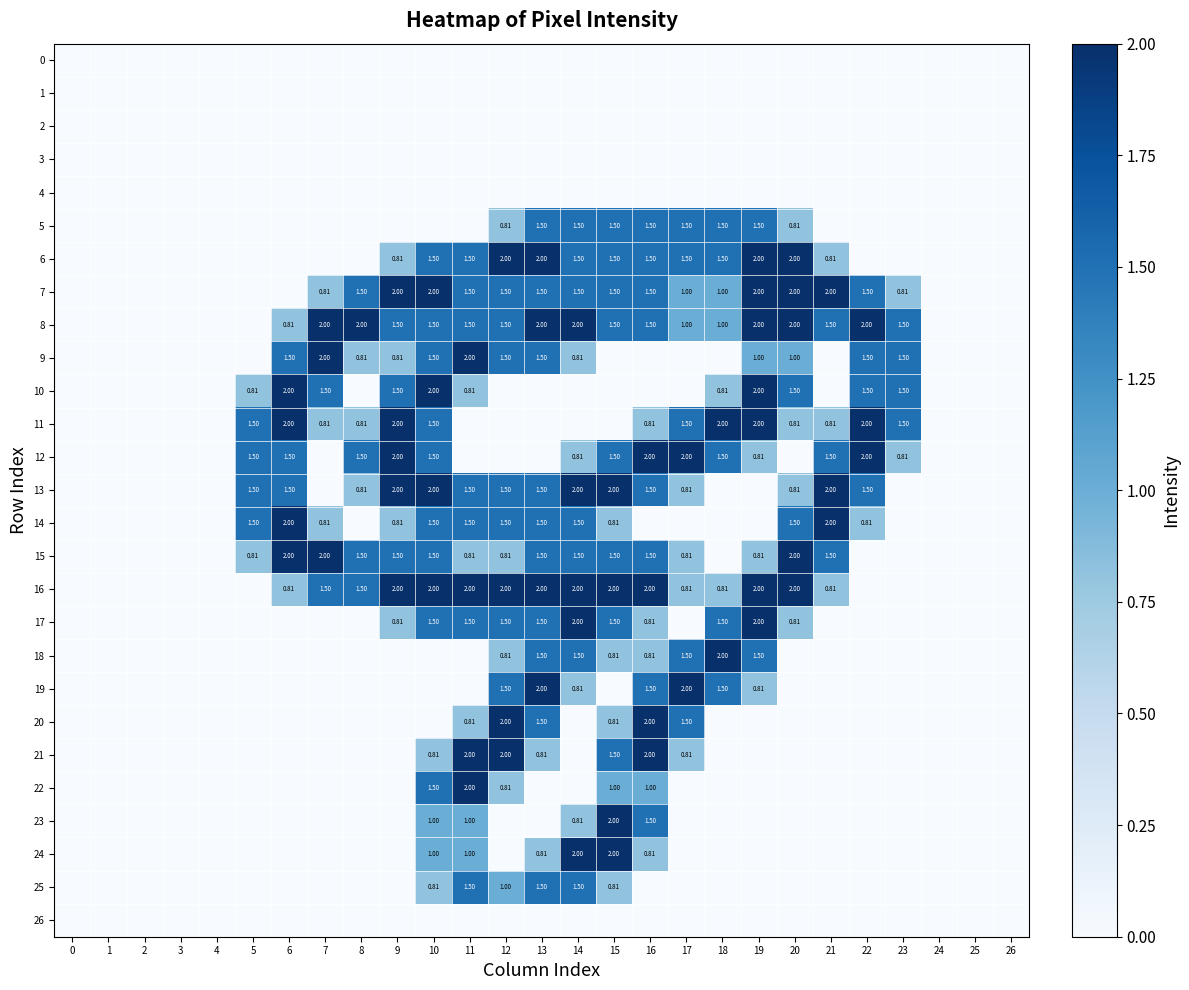

How many 16 values are between 0 and 2?

27